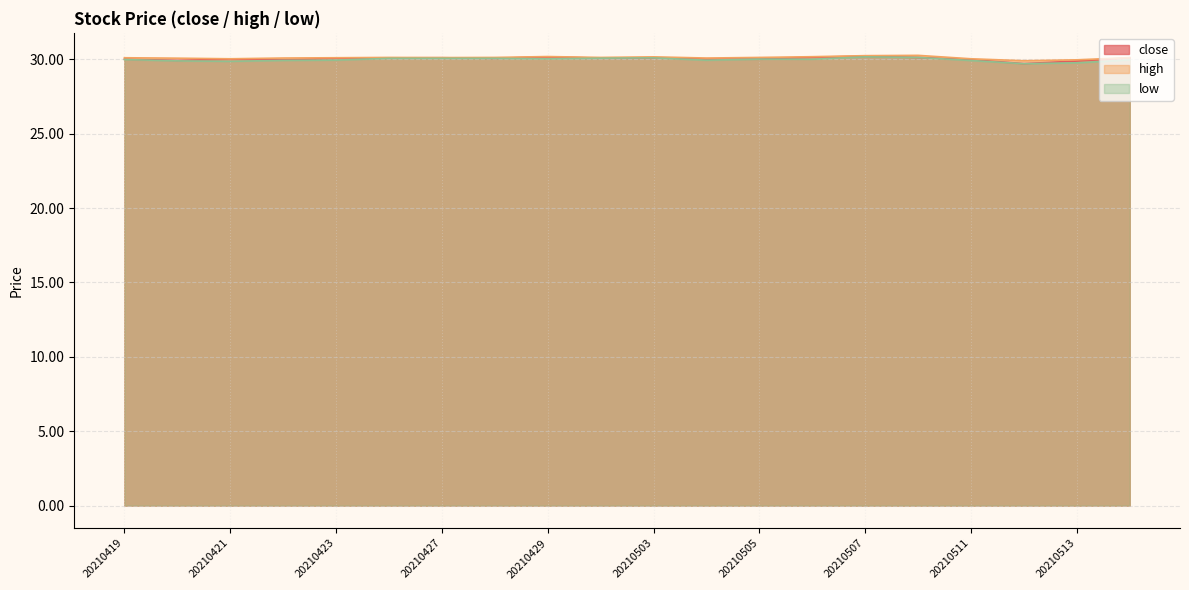

Where does the low series first go above 30?

20210426